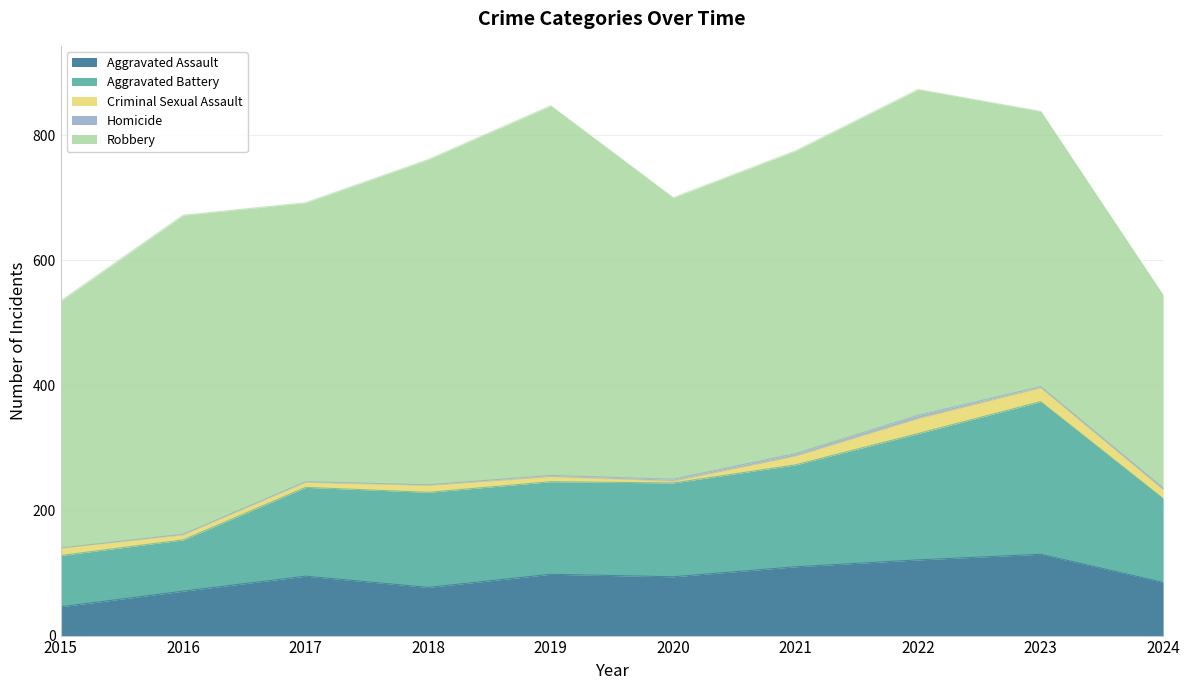

What is the sum of the Aggravated Assault values at 2018 and 2024?

162